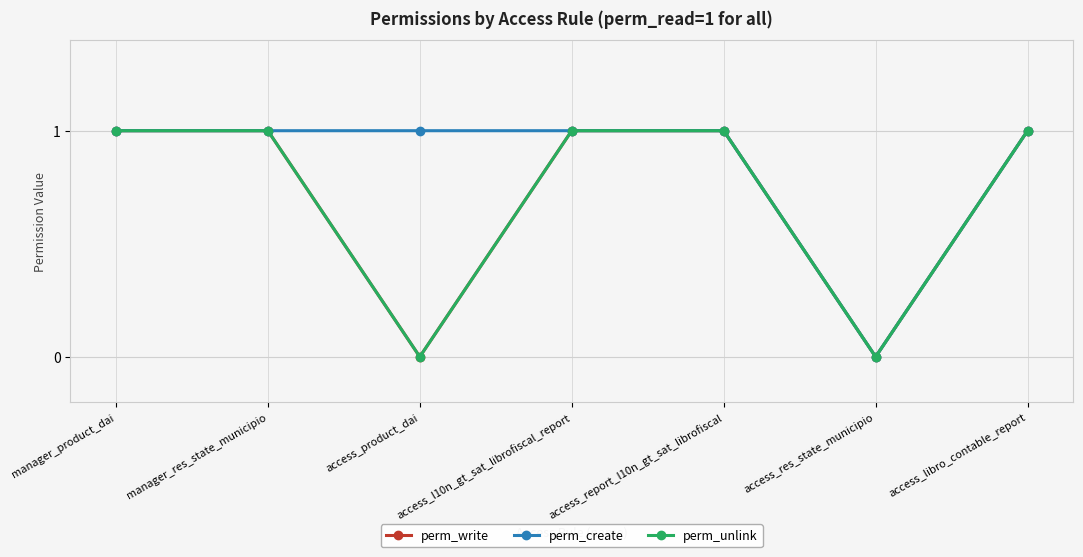

Between access_res_state_municipio and access_libro_contable_report, which series saw the biggest shift?

perm_write